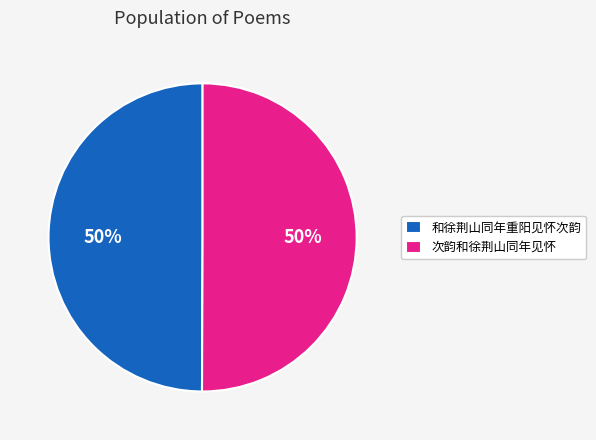

Is it true that 次韵和徐荆山同年见怀 is 60% of the pie?

False